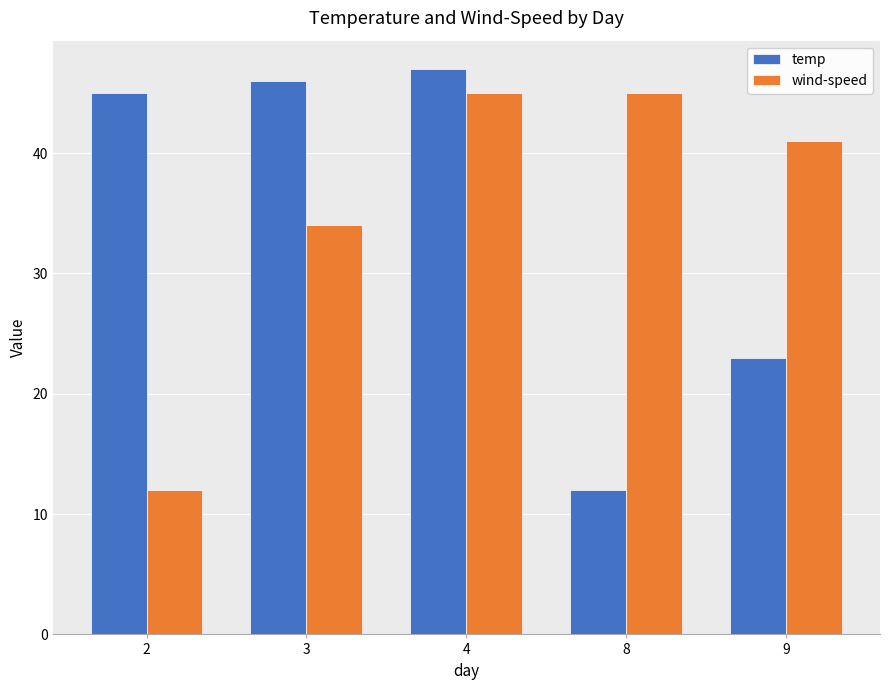

What is the minimum value for wind-speed?

12